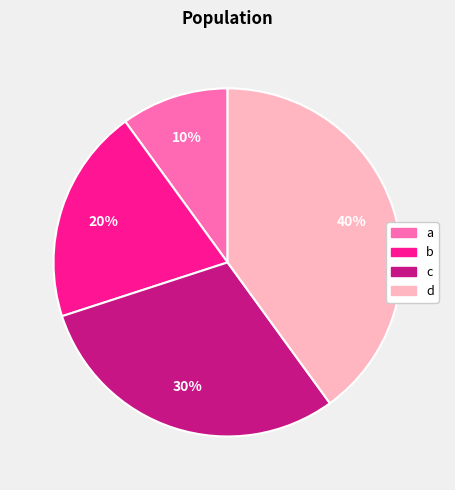

Is it true that a is 1% of the pie?

False